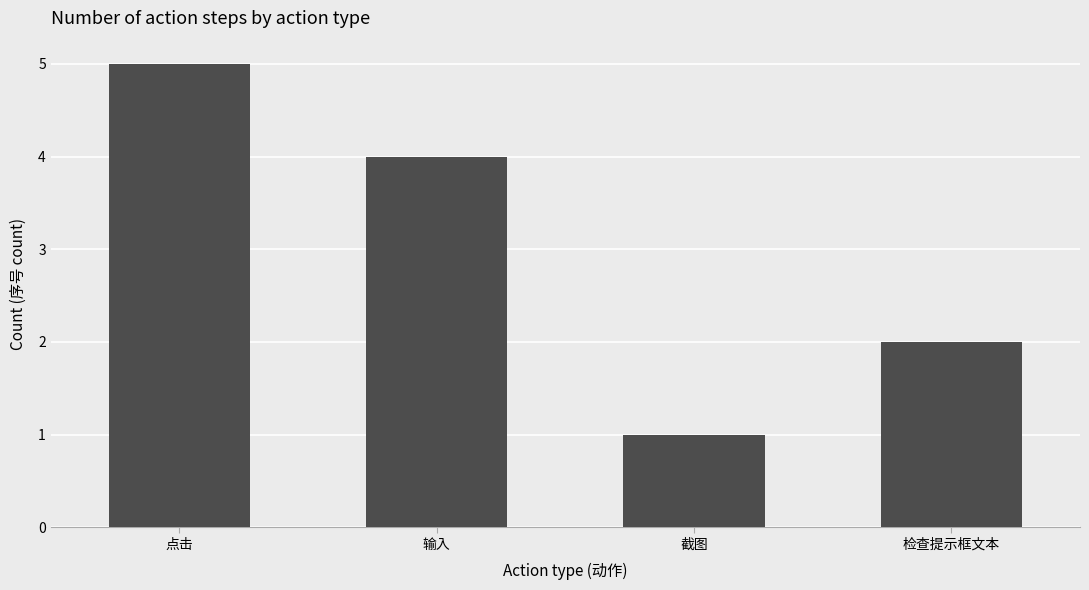

Which label corresponds to the smallest value in the chart?

截图